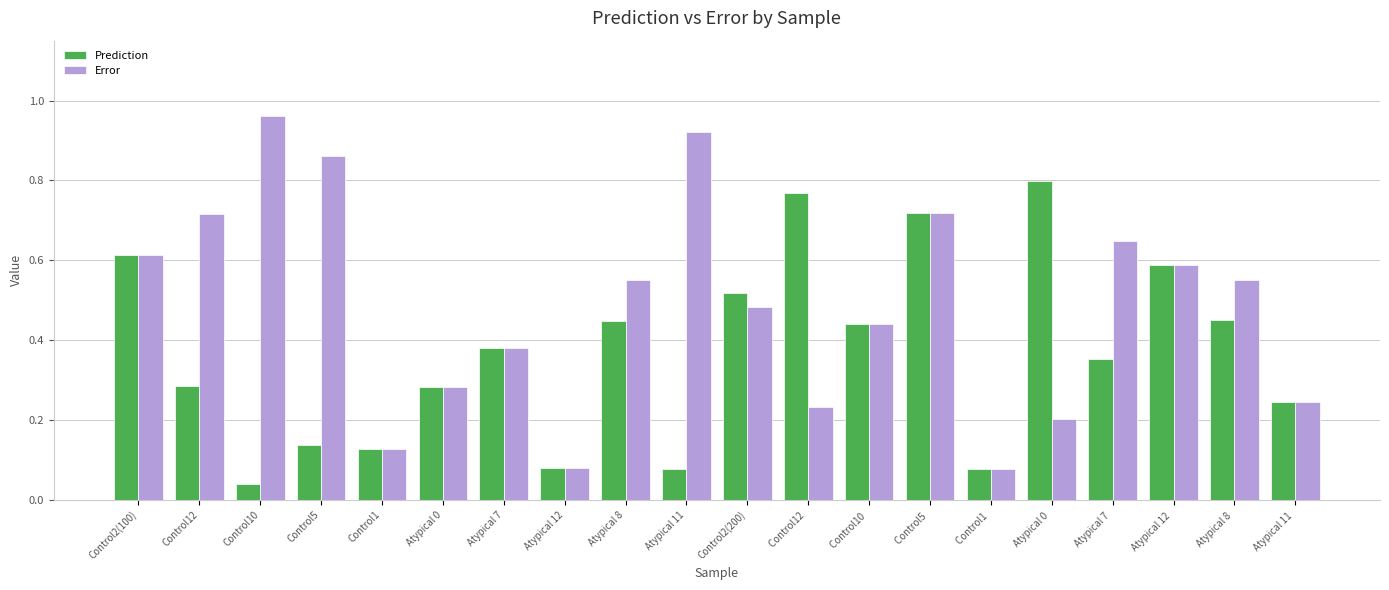

What is the sum of all Error values?

9.7